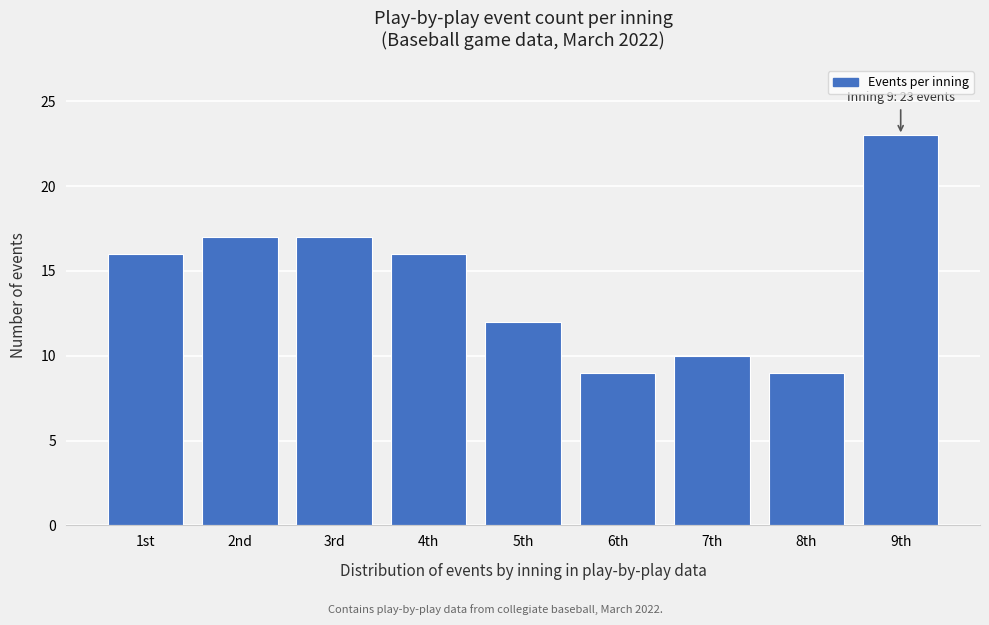

Reading left to right, what are all the values shown in this chart?

16	17	17	16	12	9	10	9	23